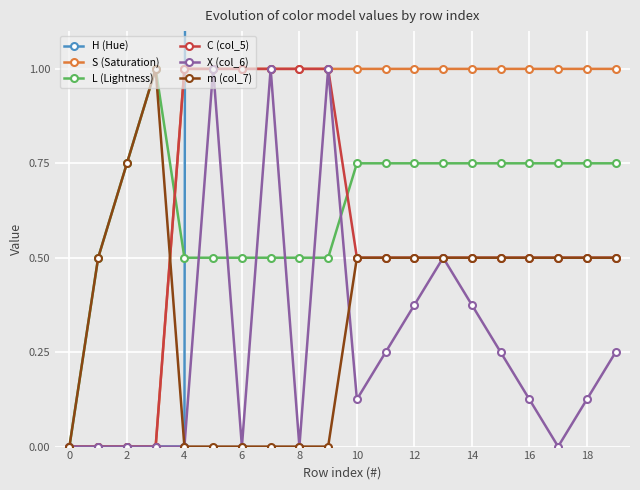

Which series has the largest range (max minus min)?

H (Hue)